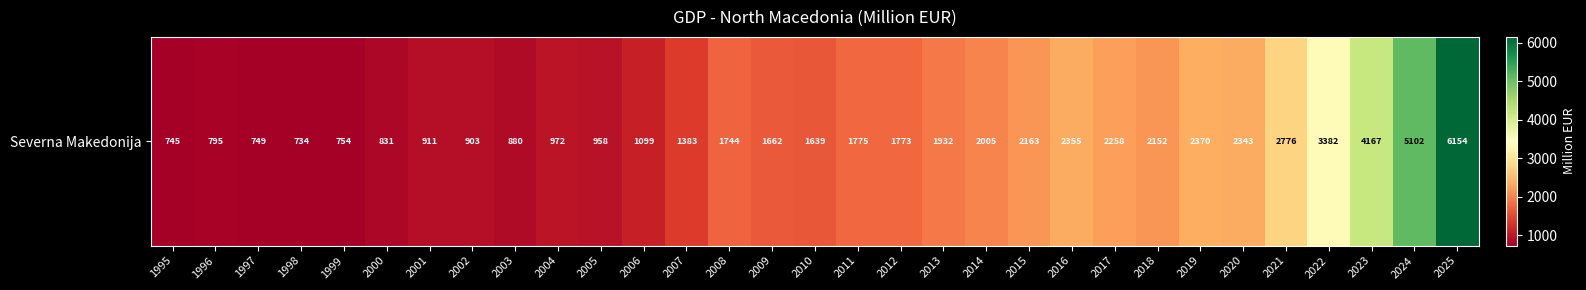

Which category has the lowest value across all series?

1998